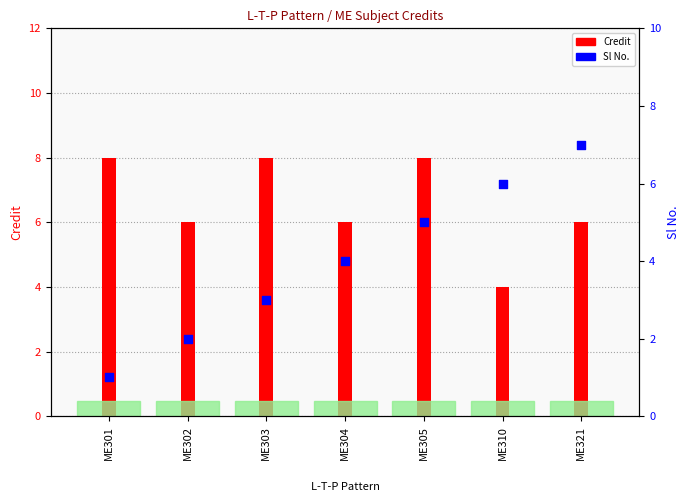

At how many categories does at least one series exceed 5?

7